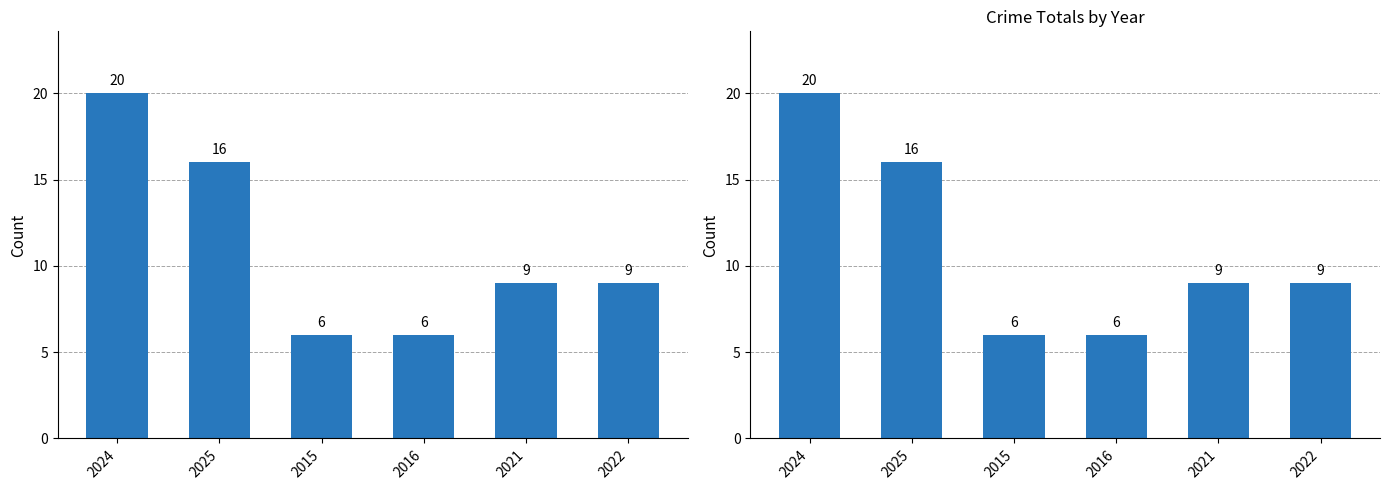

The value at 2021 is 9. True or false?

True